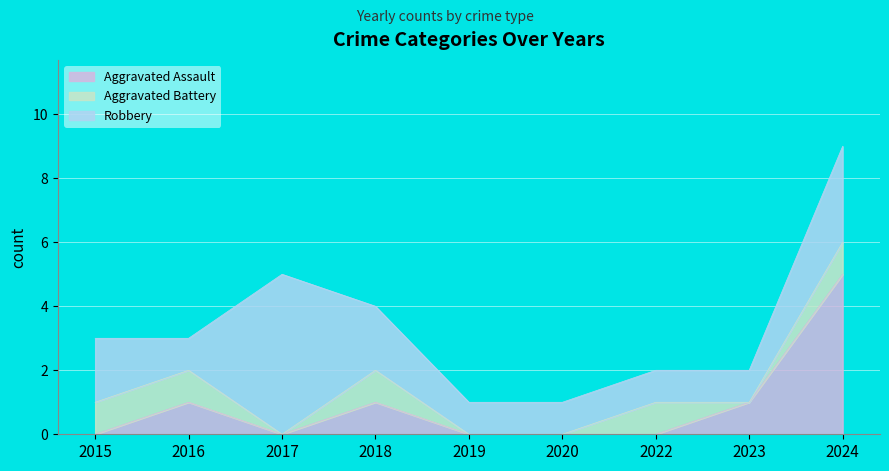

Is the value of Aggravated Assault at 2019 greater than the value of Aggravated Battery at 2024?

No